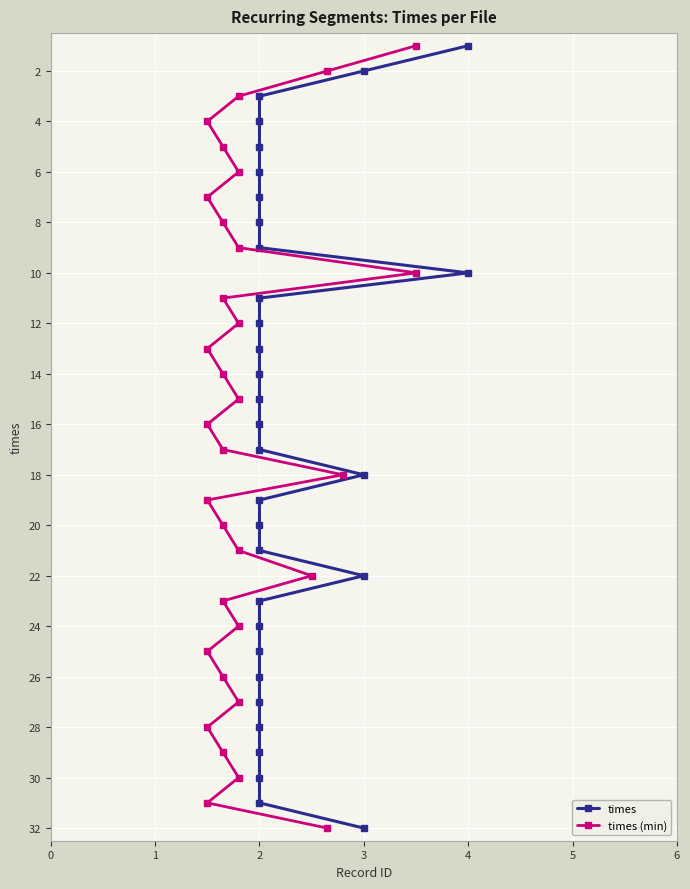

True or false: times (min) and times intersect in this chart.

False